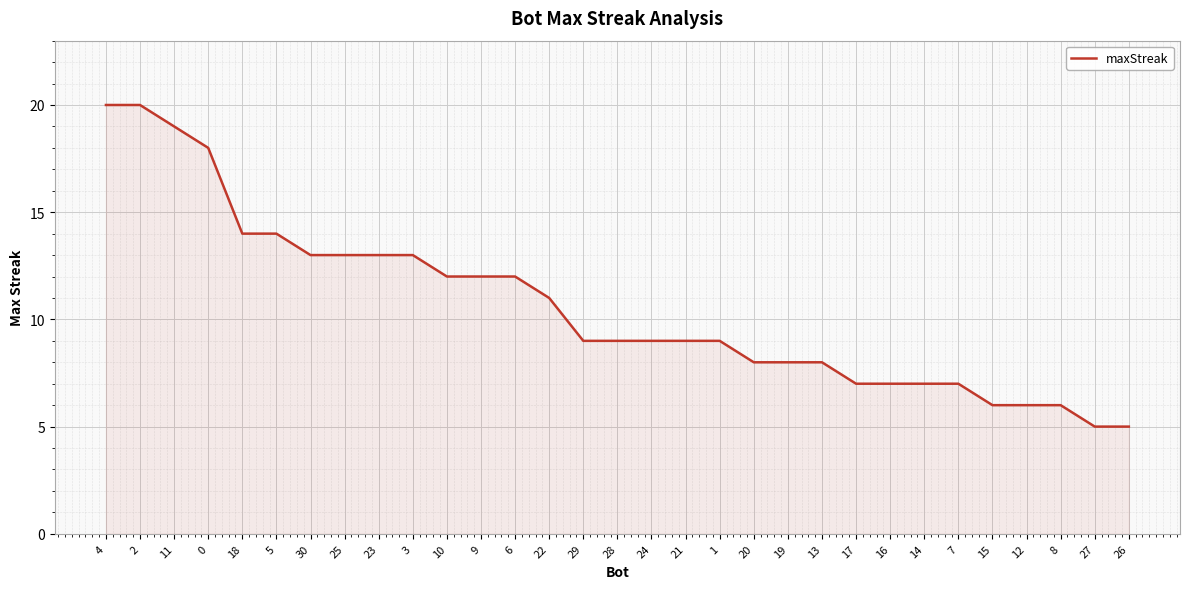

What is the difference between the second highest and second lowest values?

15